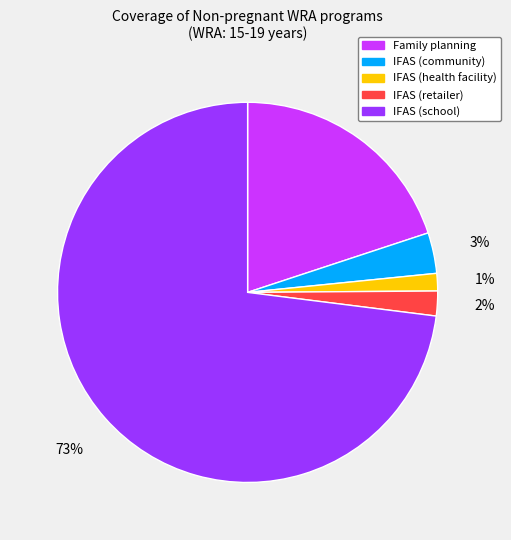

Which slice is the largest?

IFAS (school)